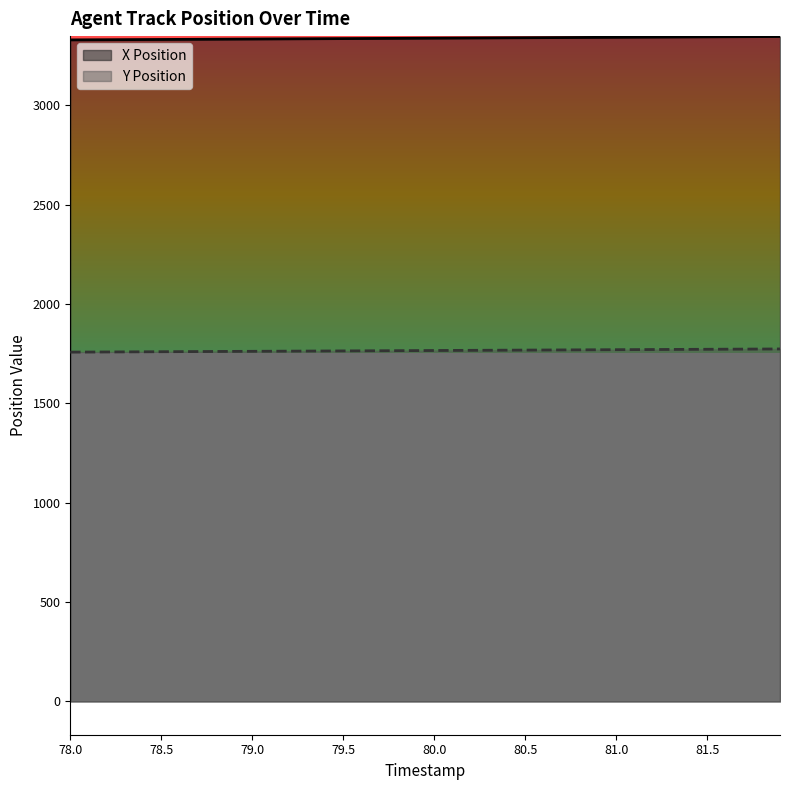

What are all the series names shown in the legend?

X Position, Y Position